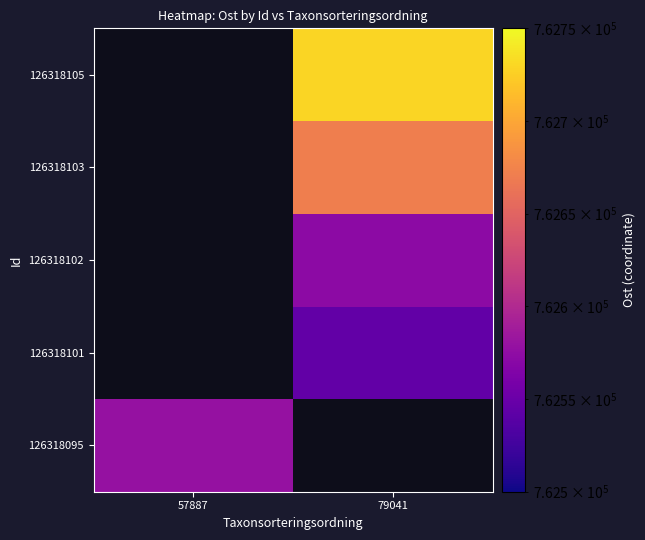

Rank the categories by 126318102 value from lowest to highest.

57887, 79041